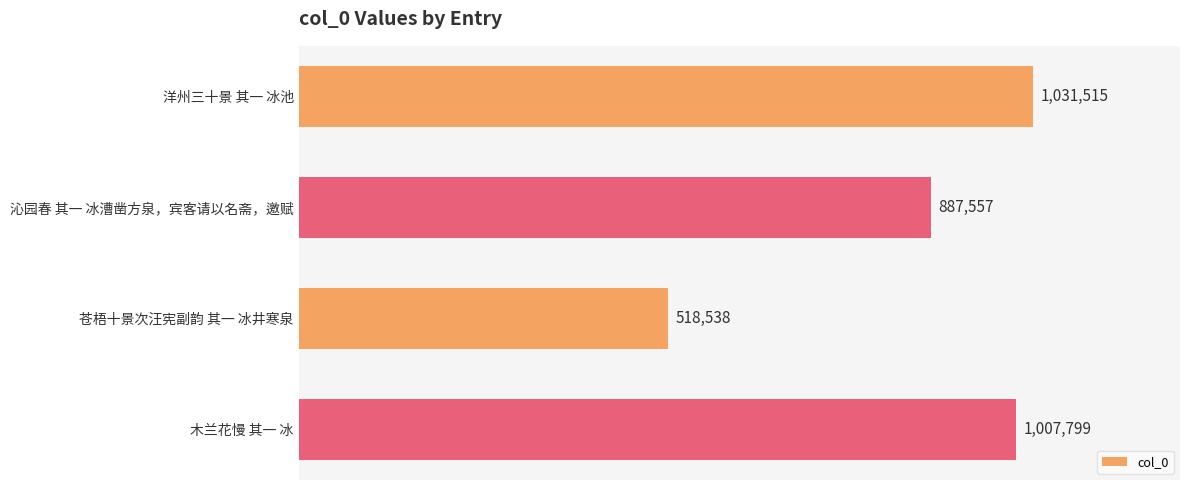

What is the difference between the second highest and second lowest values?

120242